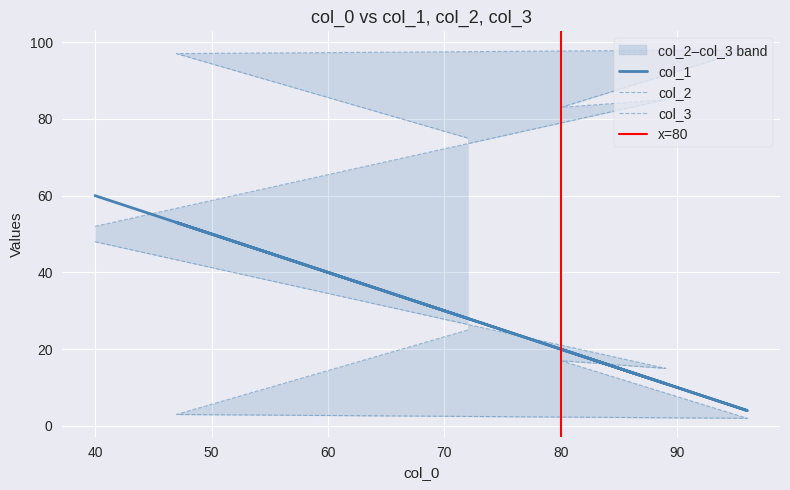

Is it true that col_2 equals 11 at 40?

False